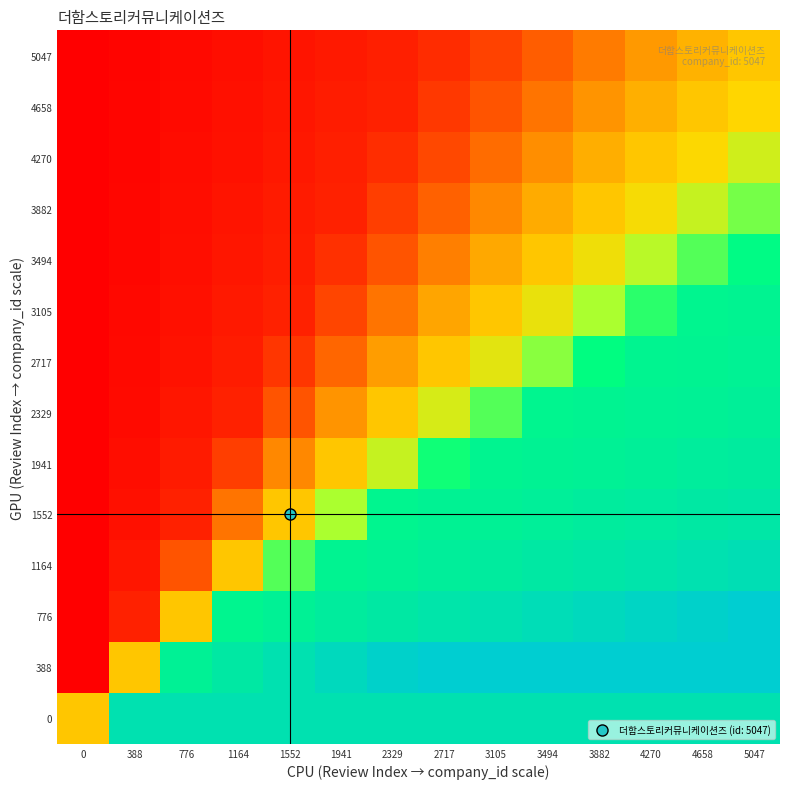

How many series are shown in this chart?

14